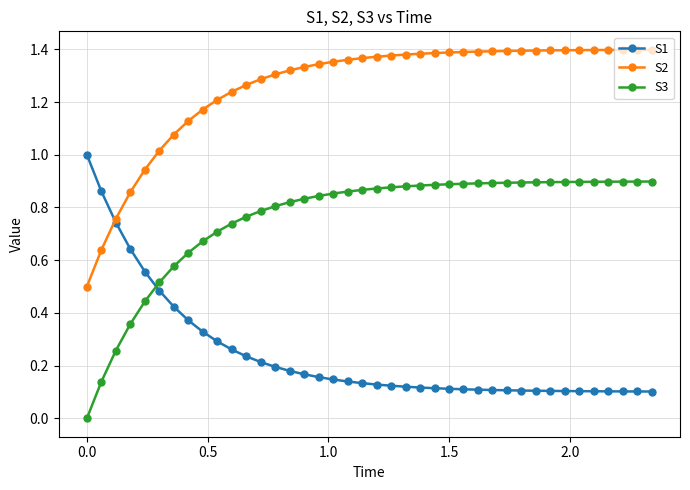

List the series in order of their peak value, highest first.

S2, S1, S3